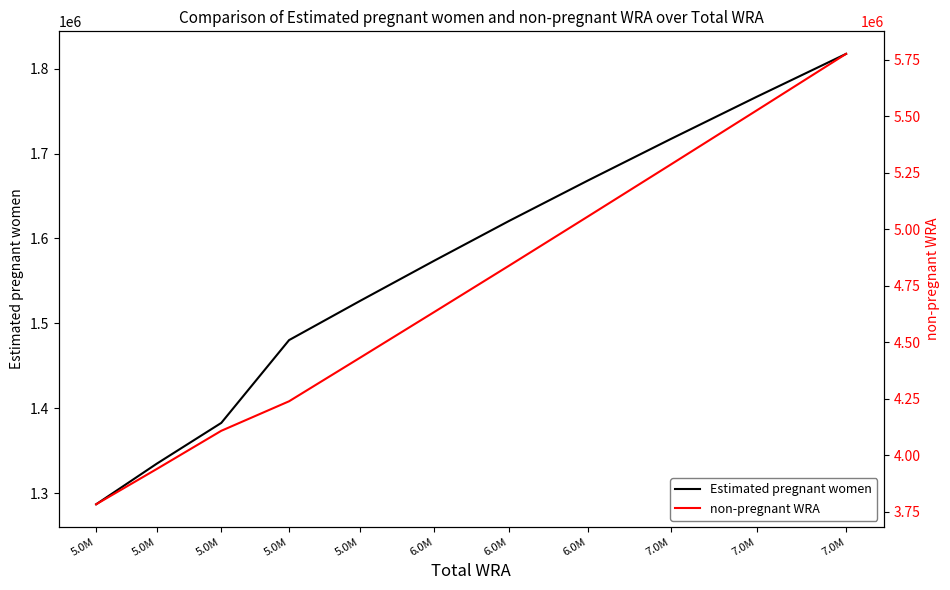

What is the average value of the non-pregnant WRA series?

4692404.3